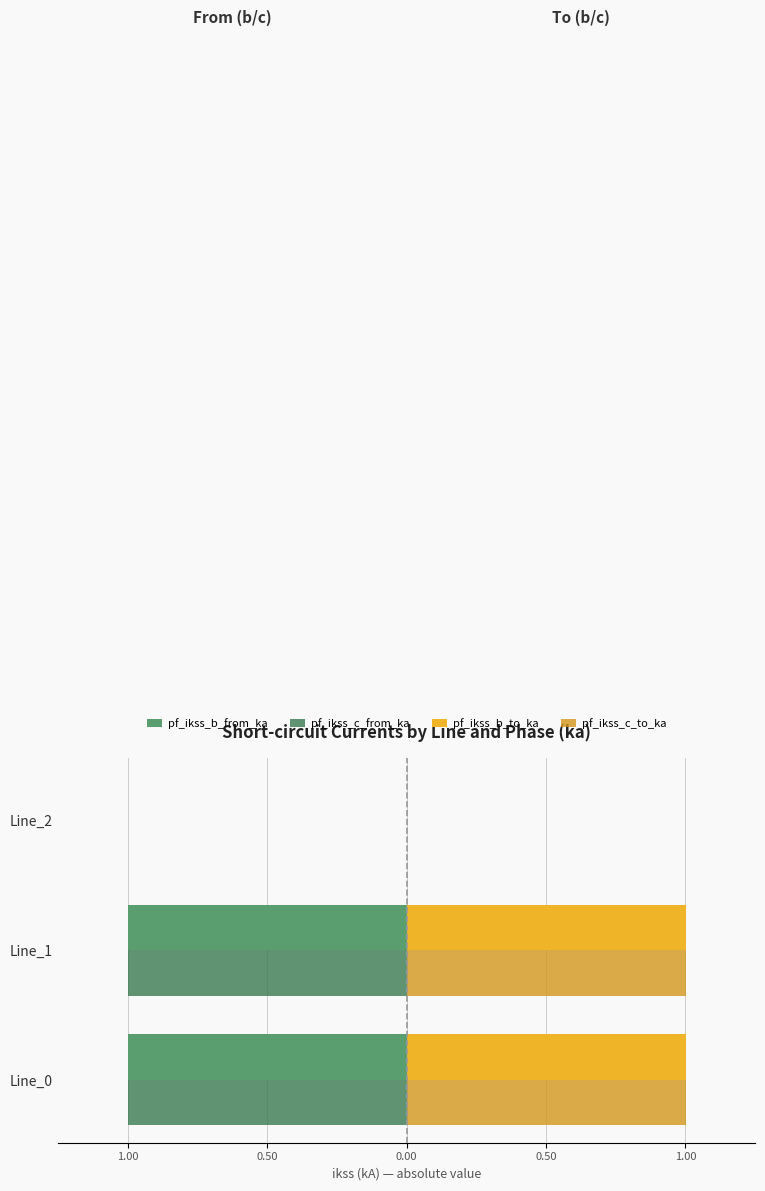

What are all the series names shown in the legend?

pf_ikss_b_from_ka, pf_ikss_c_from_ka, pf_ikss_b_to_ka, pf_ikss_c_to_ka